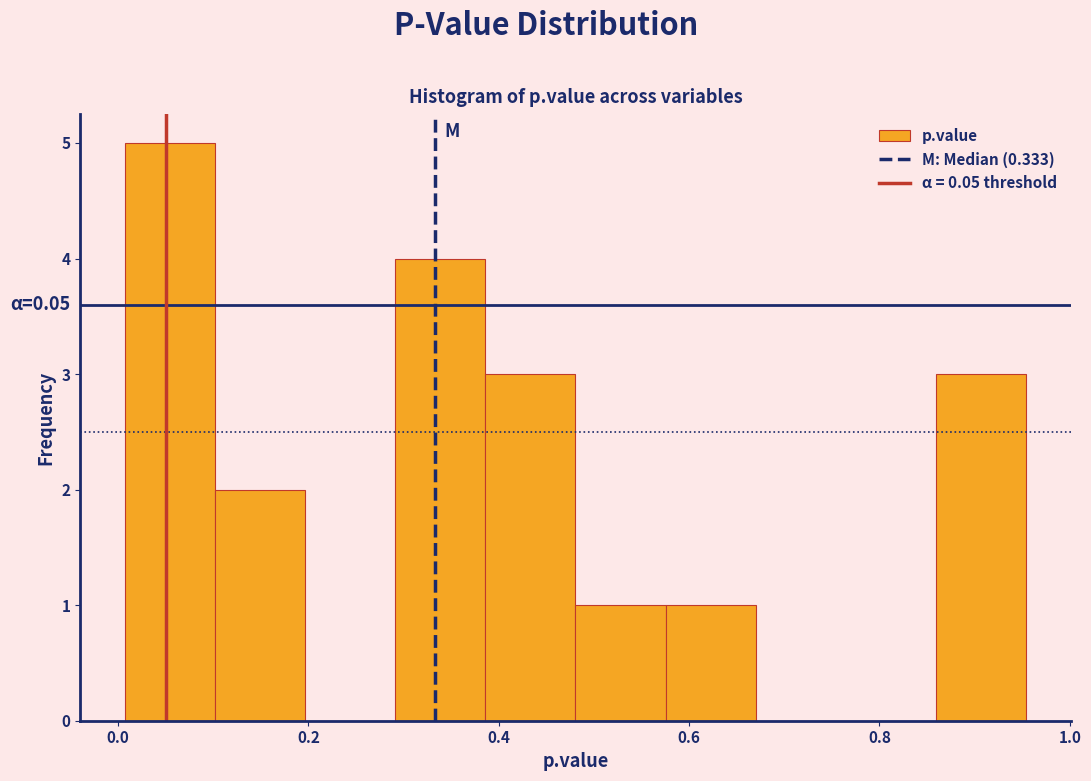

Which range on the x-axis has the tallest bar?

0.00 to 0.10